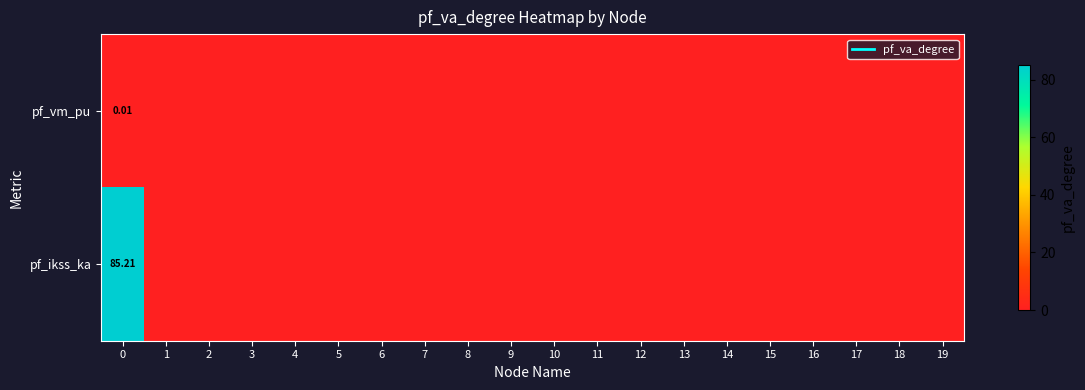

List the series in order of their overall mean, lowest first.

pf_vm_pu, pf_ikss_ka